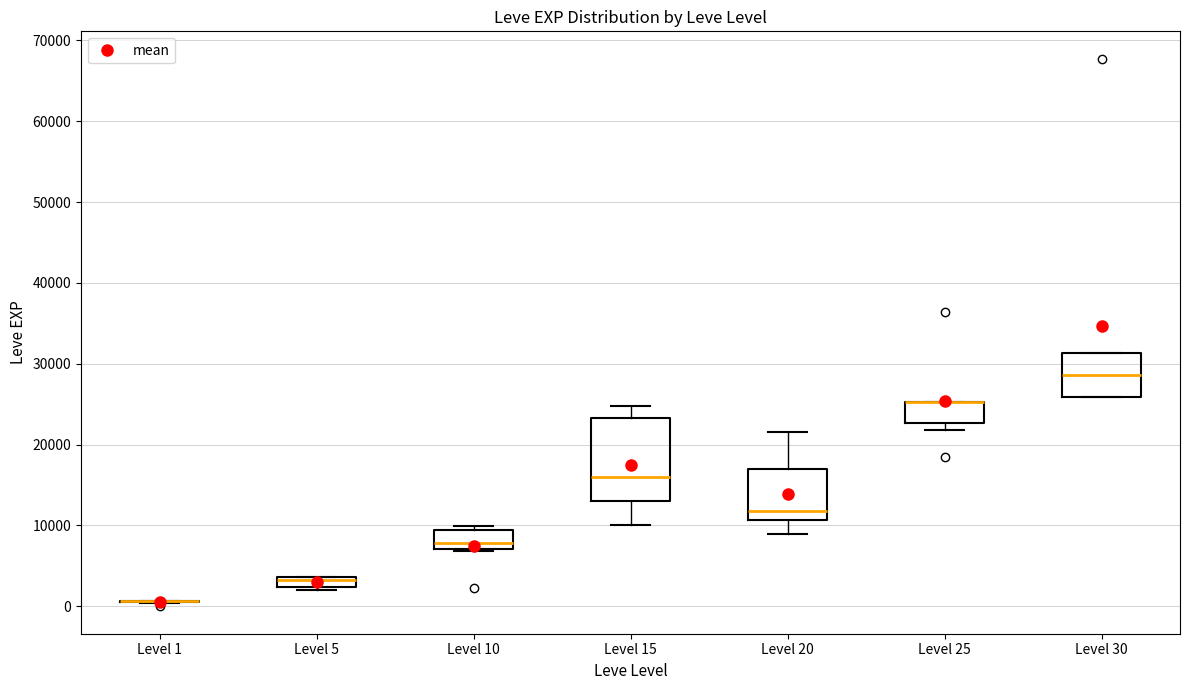

Comparing the boxes themselves (not the whiskers), which one is the tallest?

Level 15